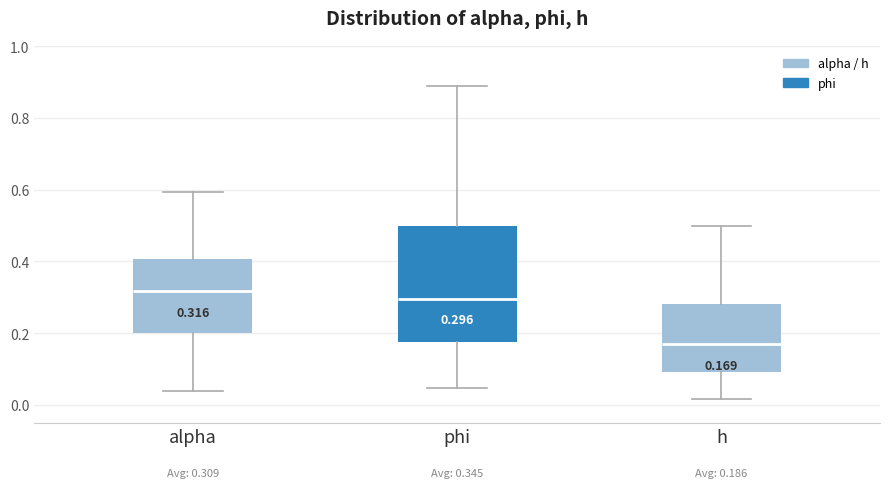

Which box is the tallest, from its lower edge to its upper edge?

phi